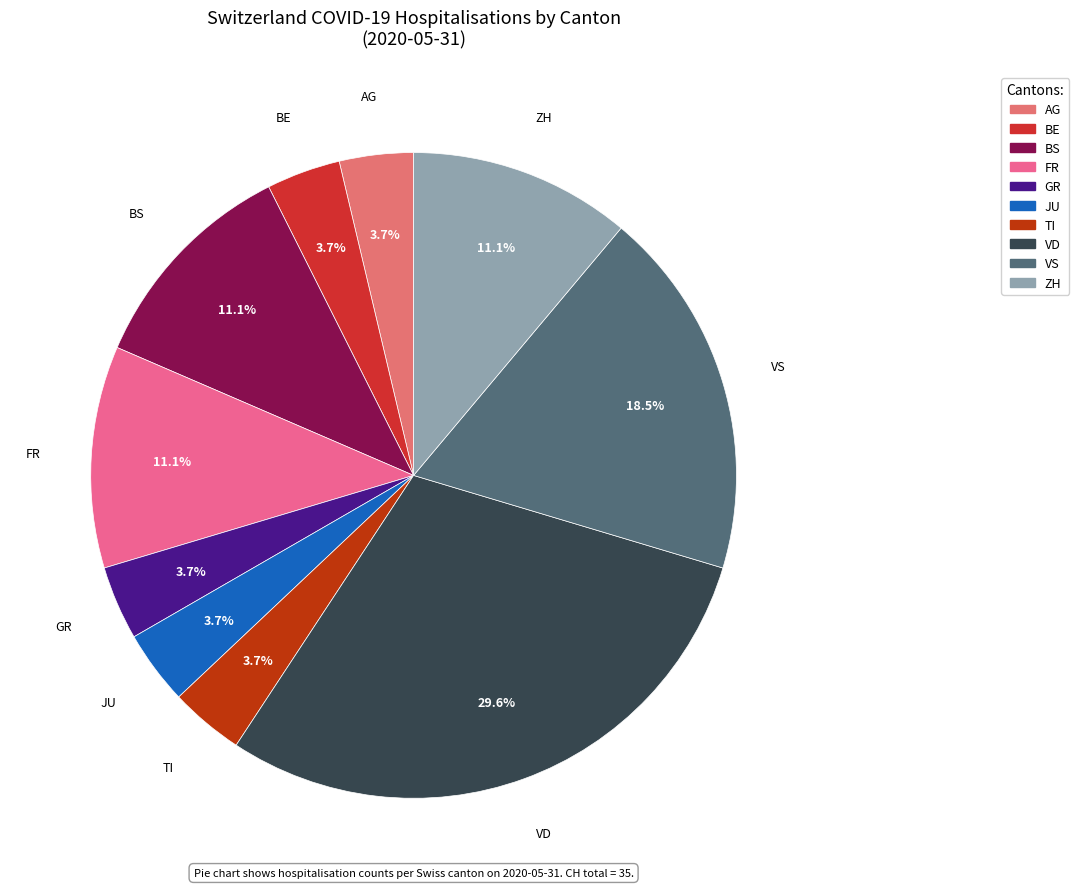

Is there any slice that represents more than half of the pie?

No